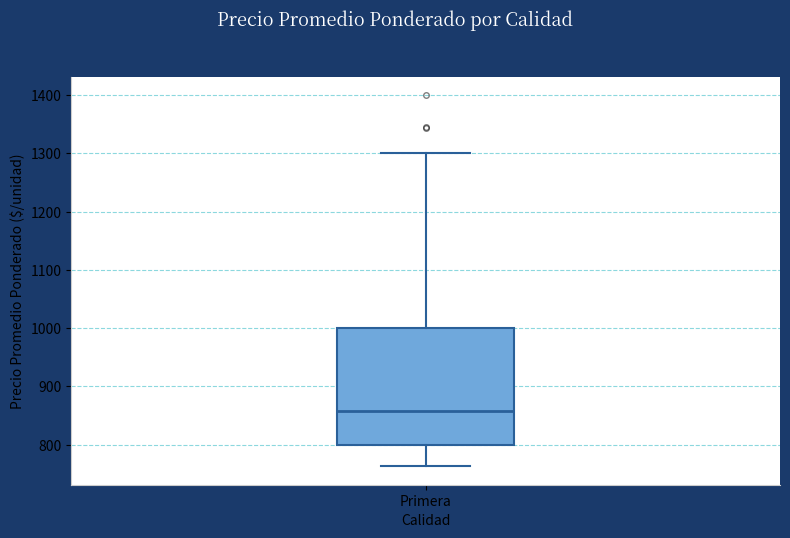

Where does the lower whisker of the box for Primera end on the y-axis? The values are not printed on the chart, so give them approximately, as read against the axis.

760